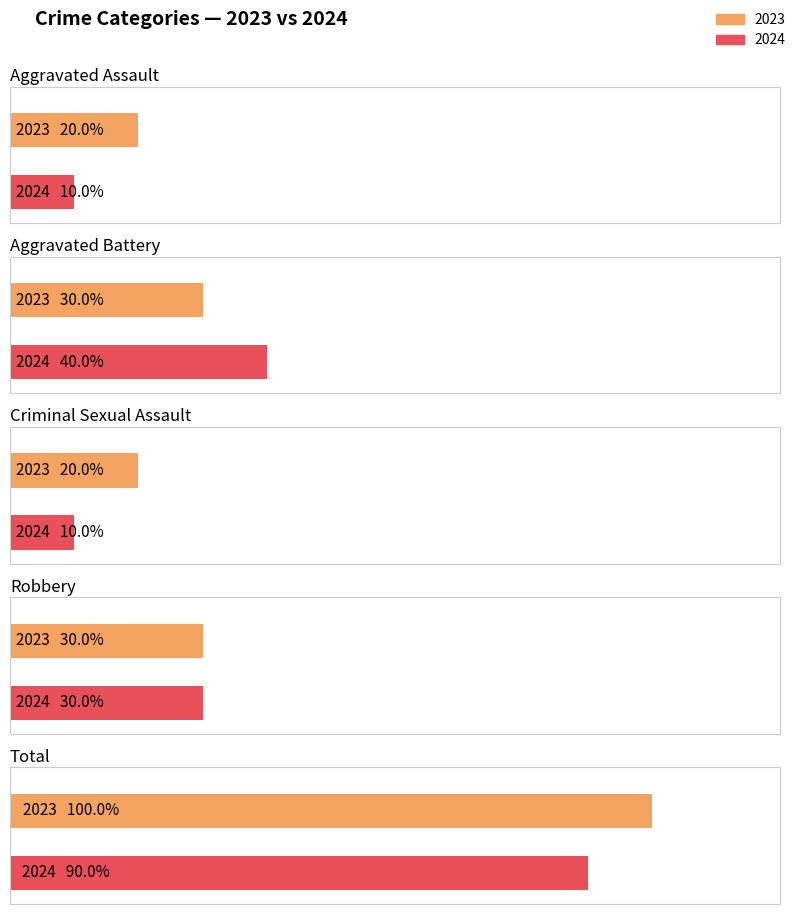

What is the label of the 1st bar from the left?

Aggravated Assault